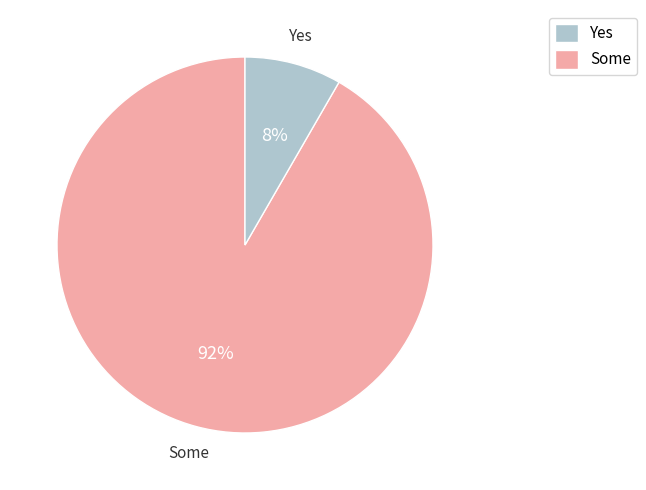

How many segments does this pie chart have?

2